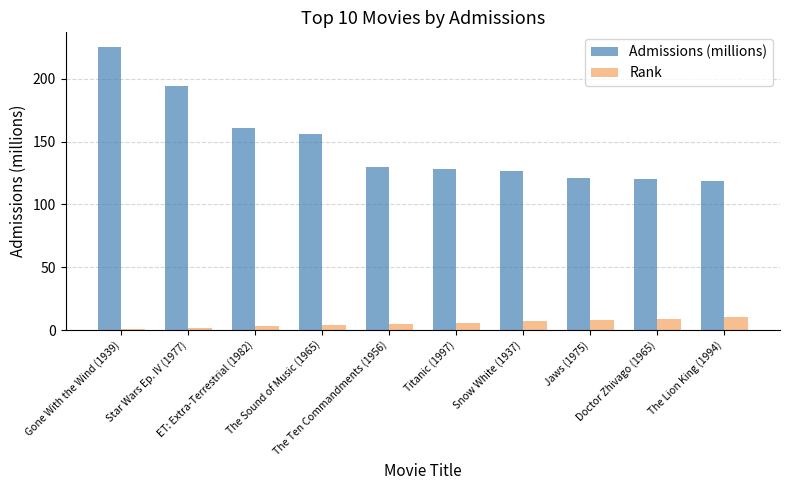

What is the value of the Rank bar at the 1st from the left?

1.0